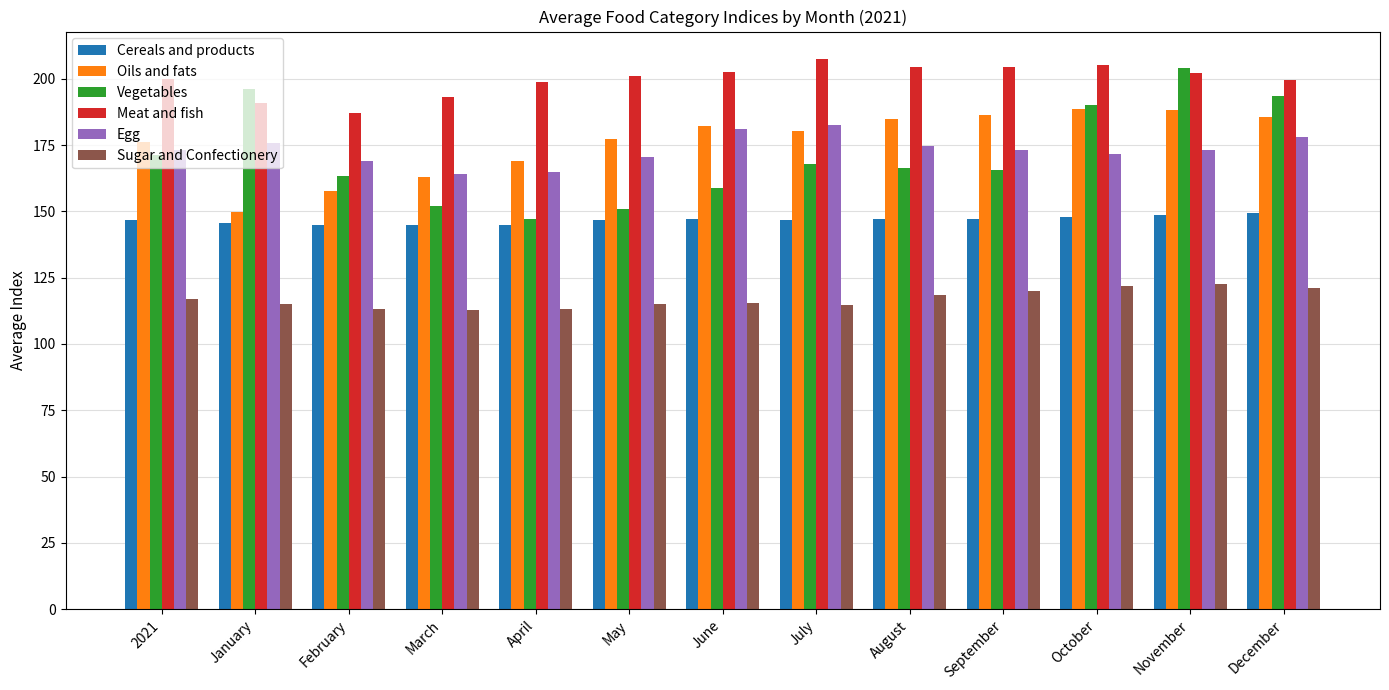

Which series has the largest total across all categories?

Meat and fish